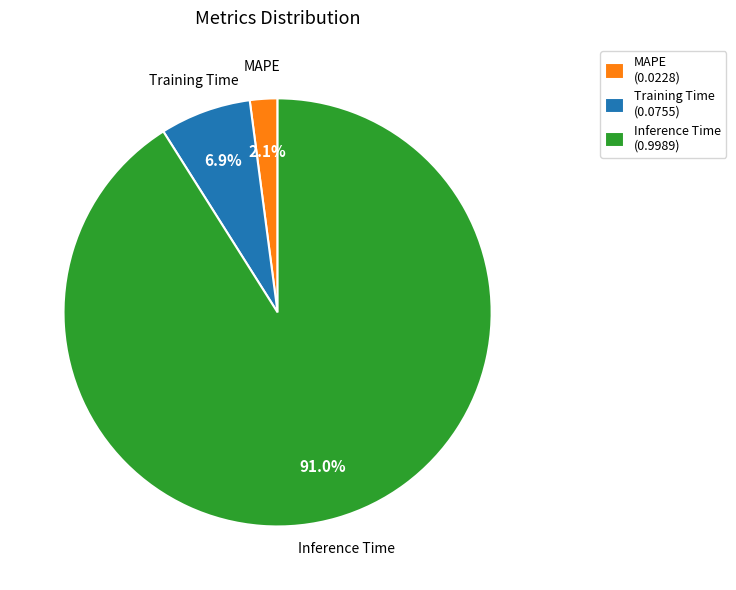

Between Training Time (0.0755) and MAPE (0.0228), which is larger?

Training Time (0.0755)